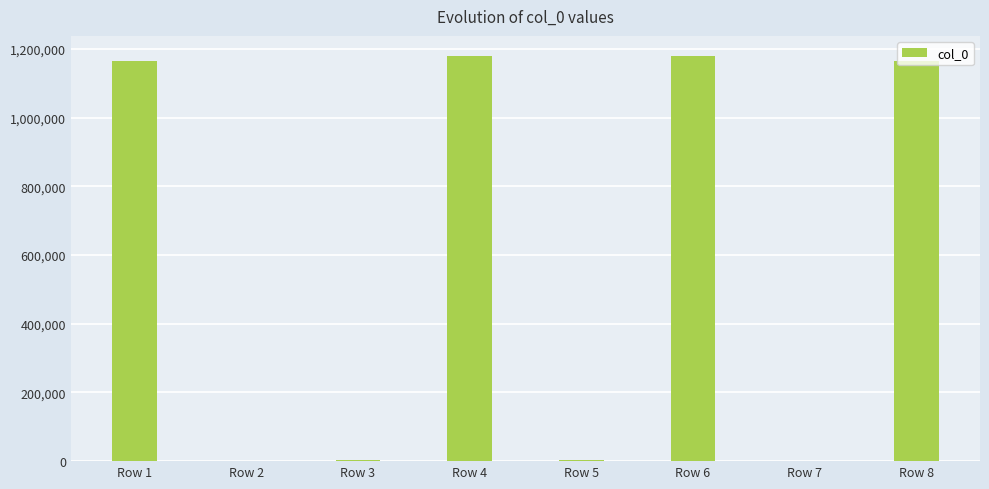

What is the change in value from Row 3 to Row 7?

-1905